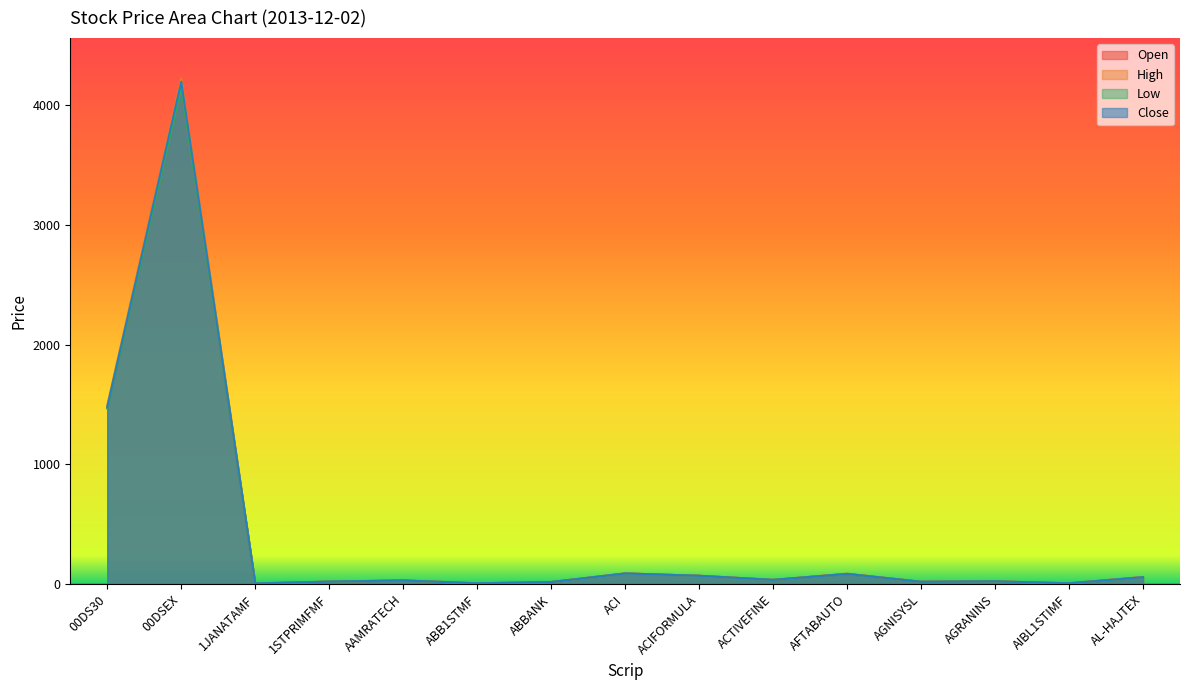

At how many categories does at least one series exceed 3392?

1